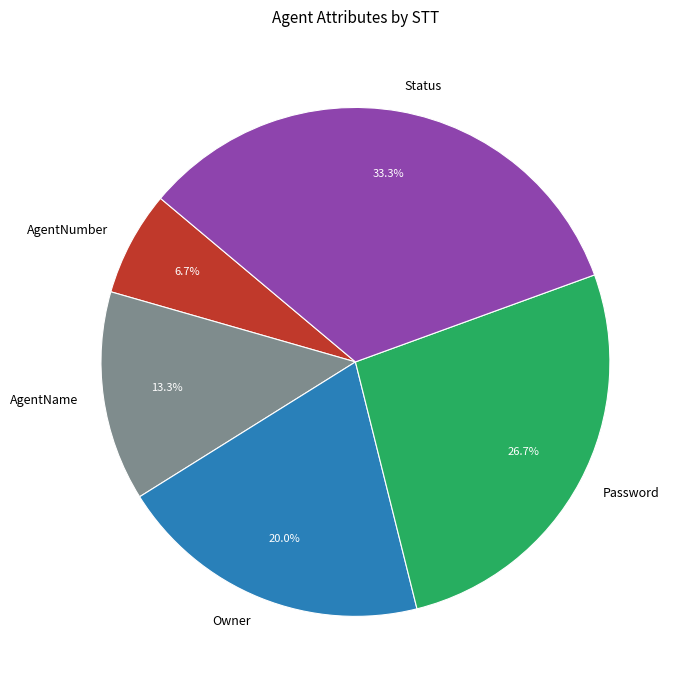

Combined, do Password and Status account for over 50%?

Yes